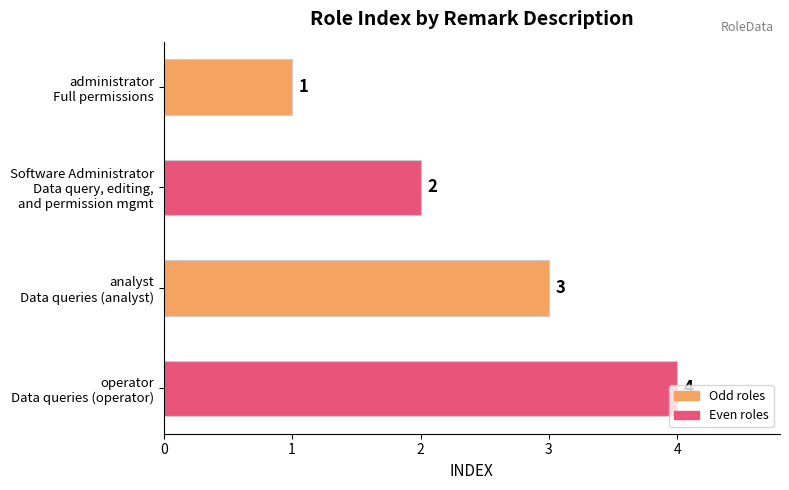

How many data points does each series have?

4